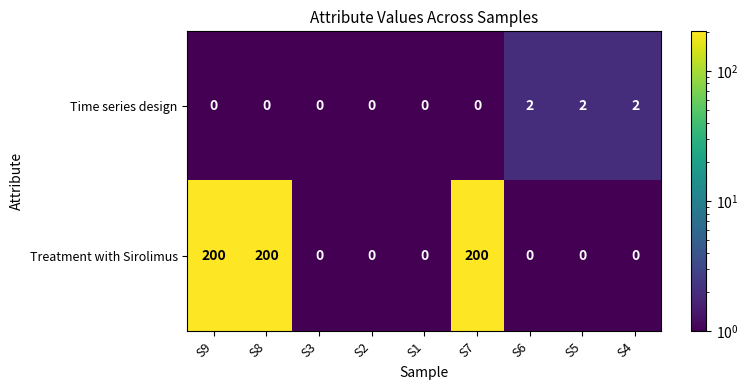

Which series has the widest spread of values?

Treatment with Sirolimus